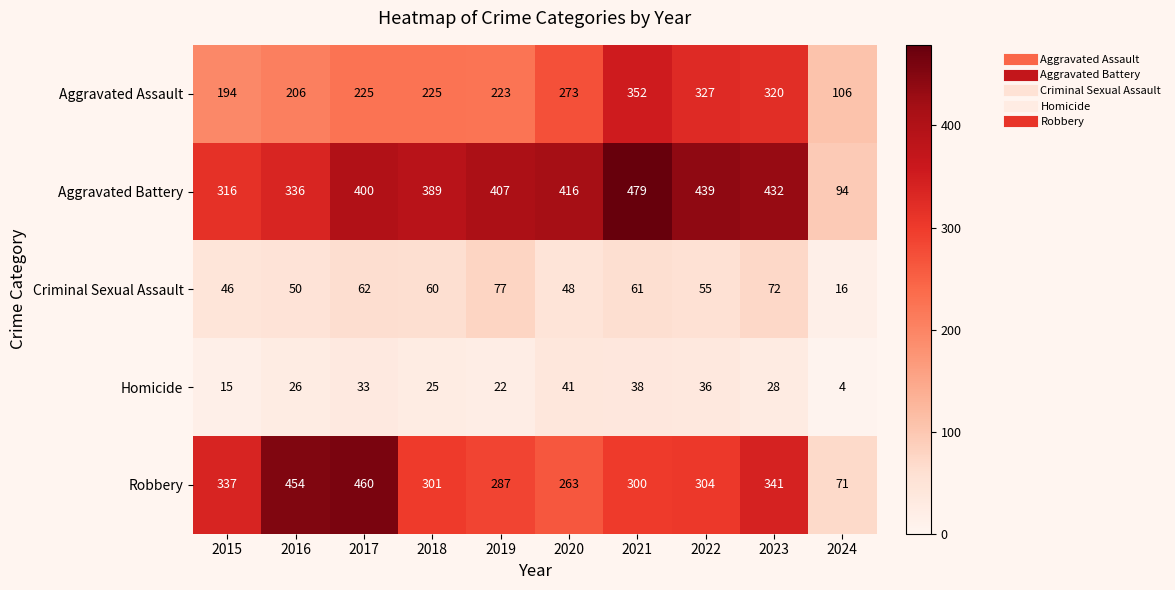

Which label corresponds to the largest value in the chart?

2021